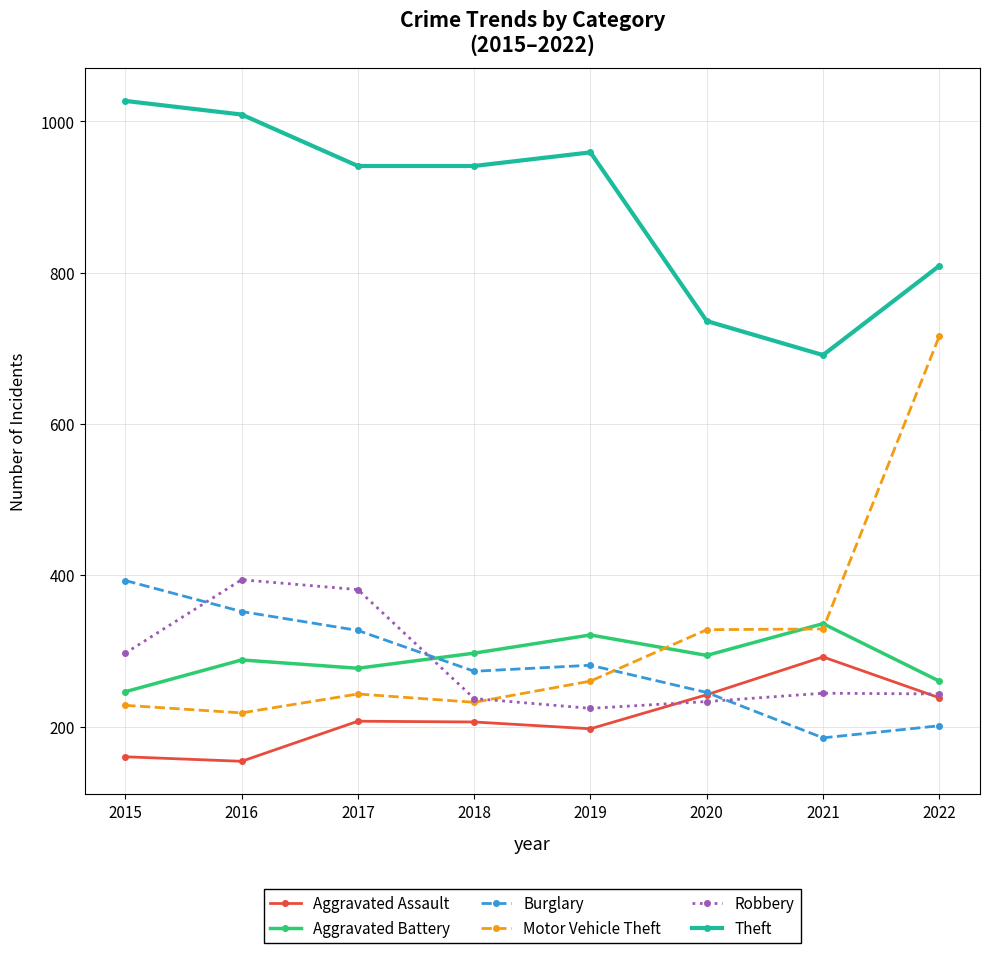

Read the Robbery value at 2019.

224